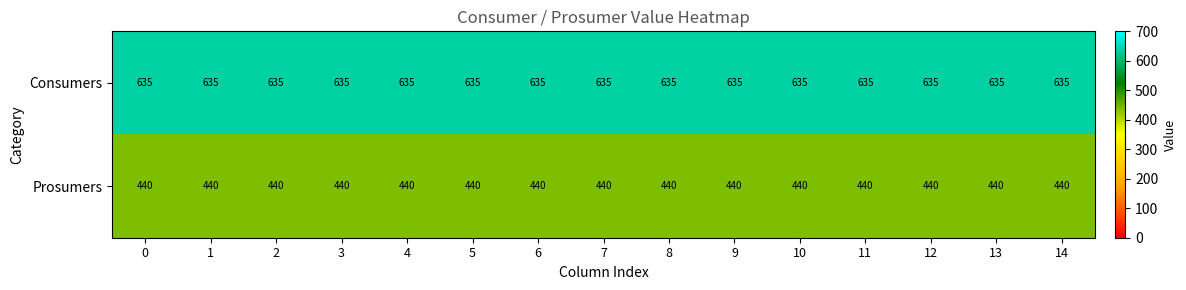

What is the average value of the Consumers series?

635